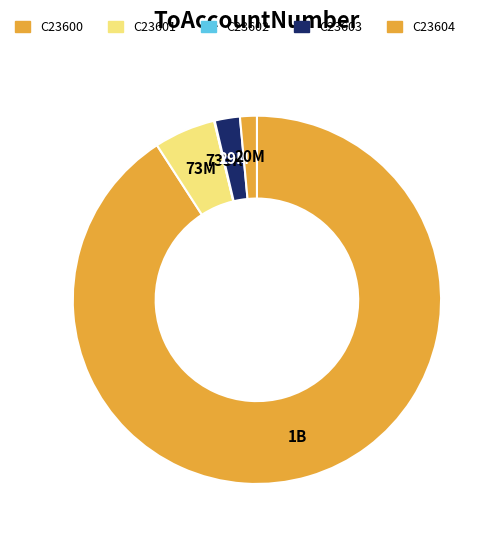

The C23603 slice represents 2% of the pie. True or false?

True